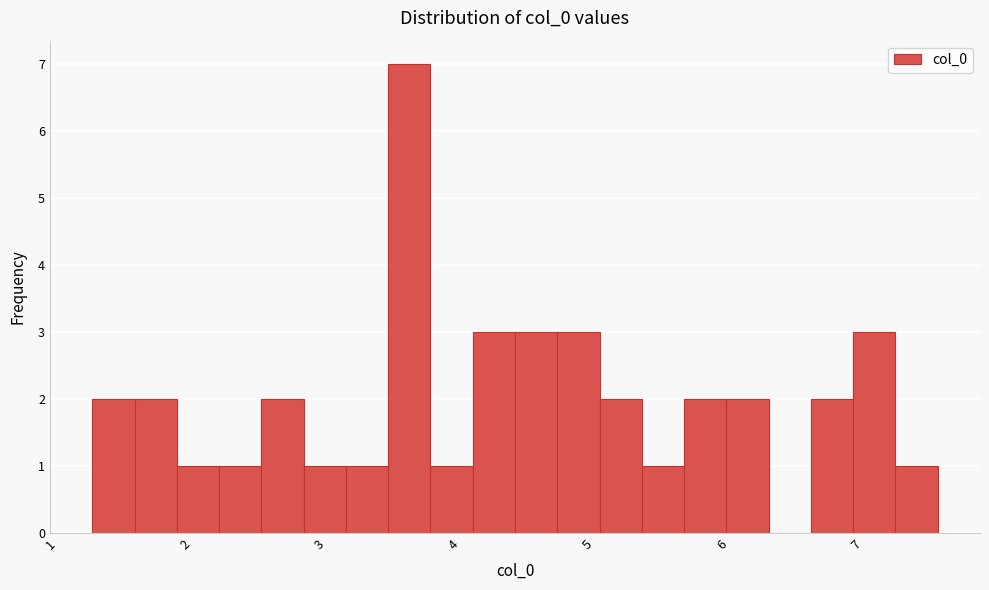

Read against the x-axis, roughly where is the centre of the tallest bar?

3.6